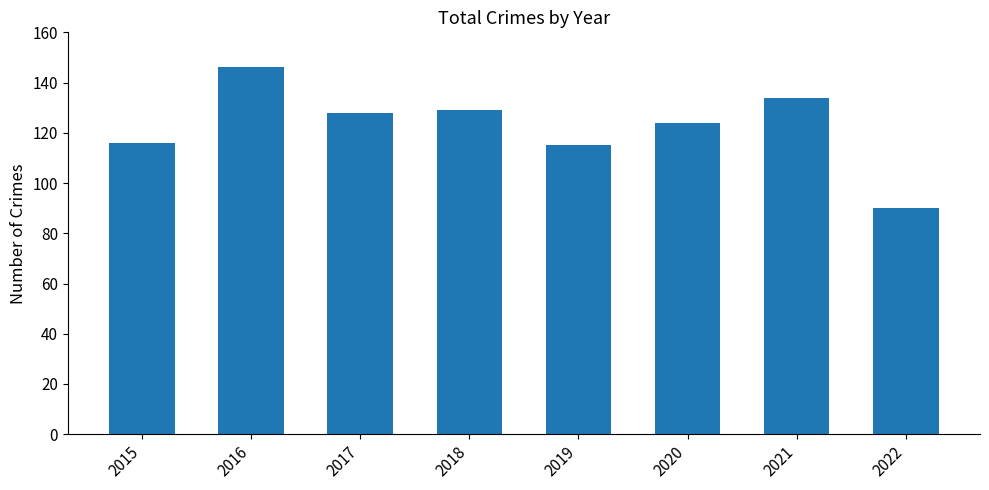

At which category does the chart reach its minimum across all series?

2022